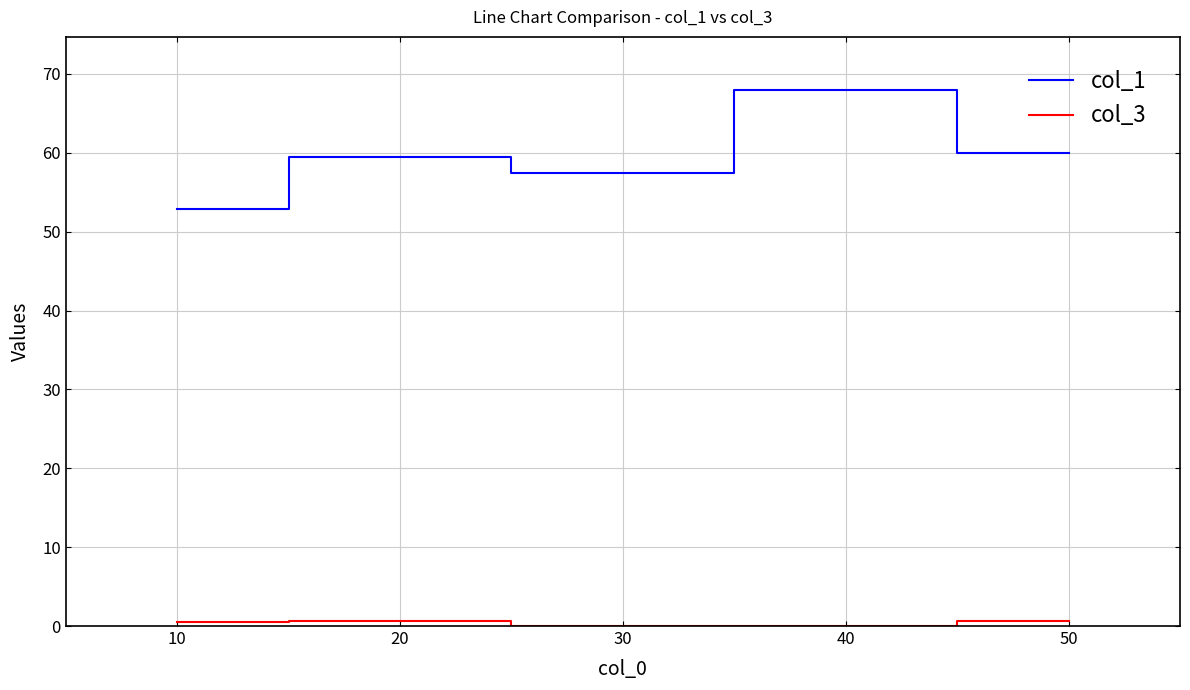

What is the approximate value of col_1 at 20?

59.4